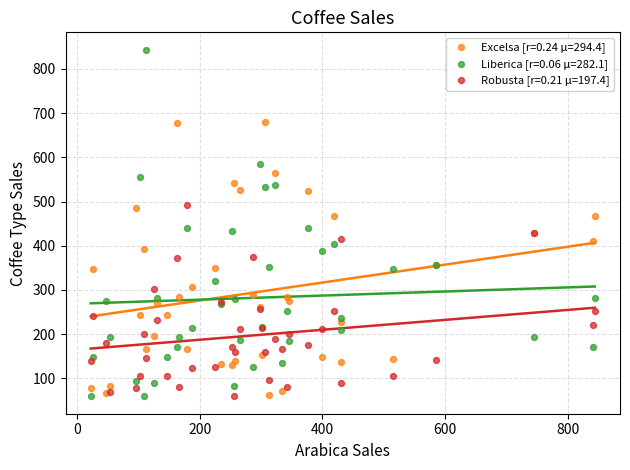

Which series contains the highest Y value?

Liberica [r=0.06 μ=282.1]